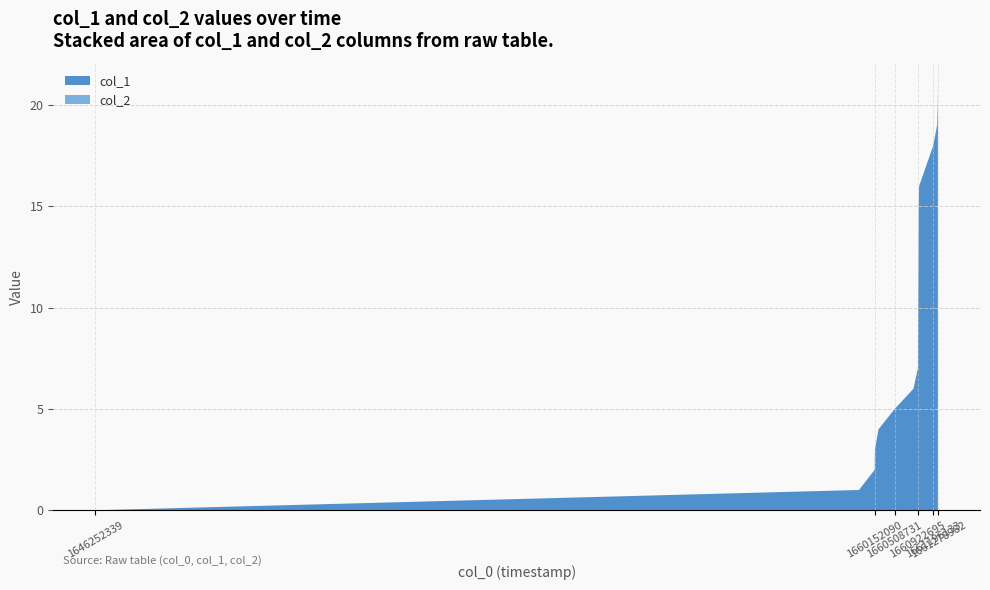

Reading left to right, what are all the values shown in this chart?

col_1: 1646252339=0	1659871482=1	1660152090=2	1660155757=3	1660220601=4	1660508731=5	1660843527=6	1660922695=7	1660937031=15	1660944342=16	1661196133=18	1661264711=19	1661275405=20	1661278982=21
col_2: 1646252339=0	1659871482=0	1660152090=0	1660155757=0	1660220601=0	1660508731=0	1660843527=0	1660922695=0	1660937031=0	1660944342=0	1661196133=0	1661264711=0	1661275405=0	1661278982=0